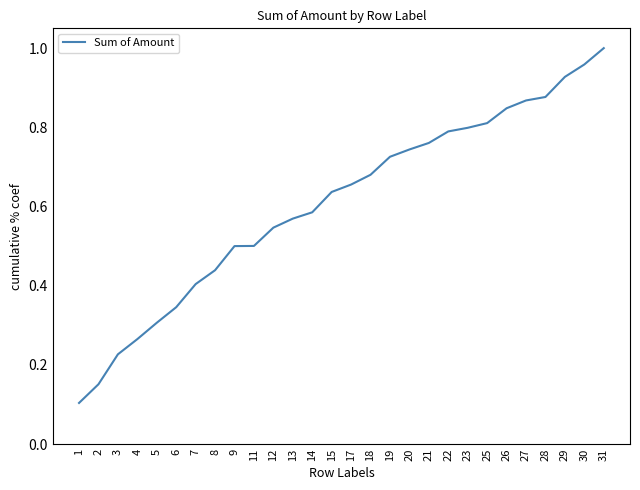

The value at 12 is 0.5. True or false?

True